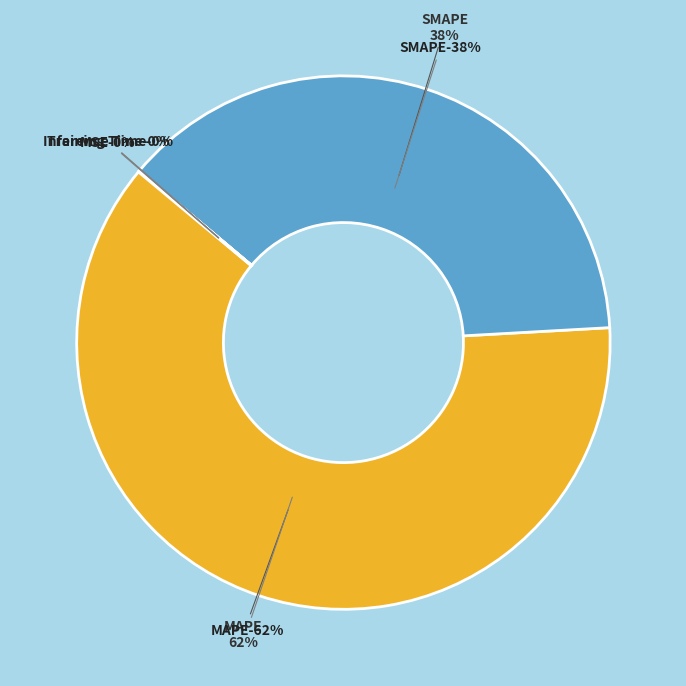

How many slices are in this pie chart?

5